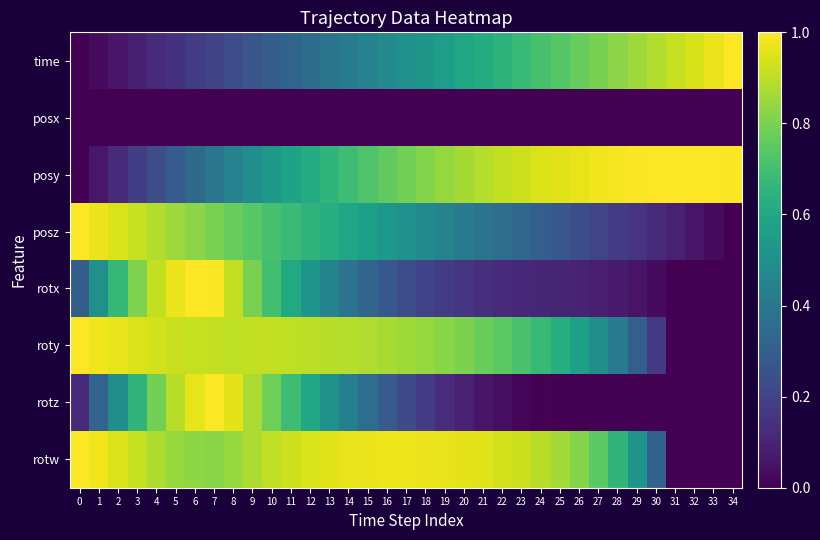

At 25, list the series in order from largest to smallest.

posy, rotw, time, roty, posz, rotx, rotz, posx